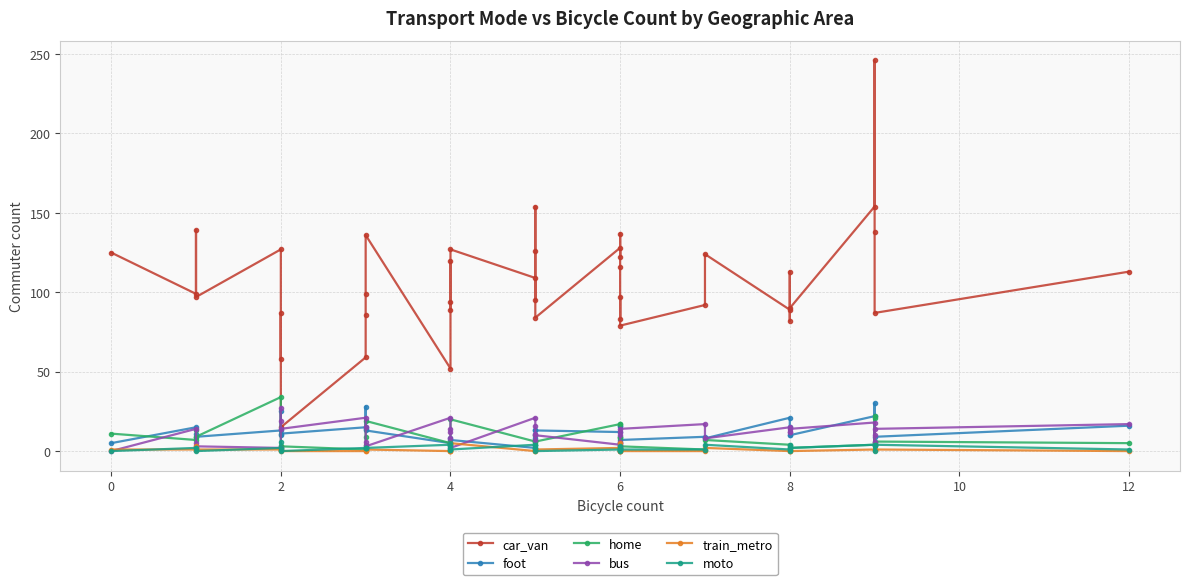

At how many categories does at least one series exceed 216?

1